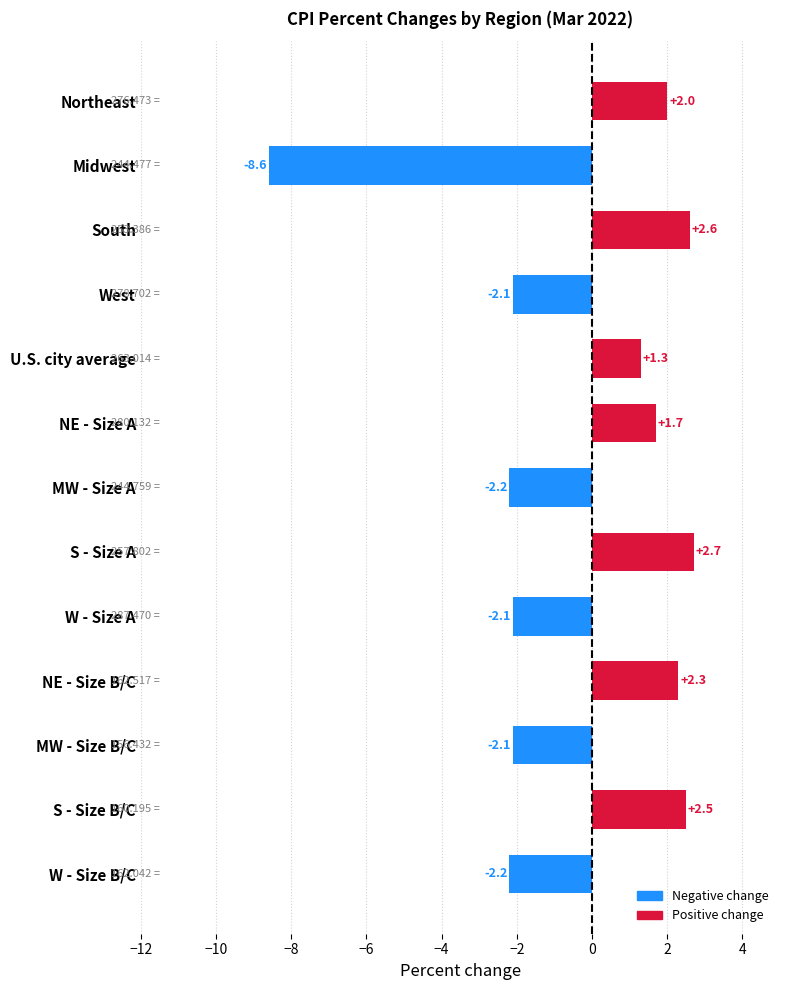

Does the chart contain any negative values?

Yes